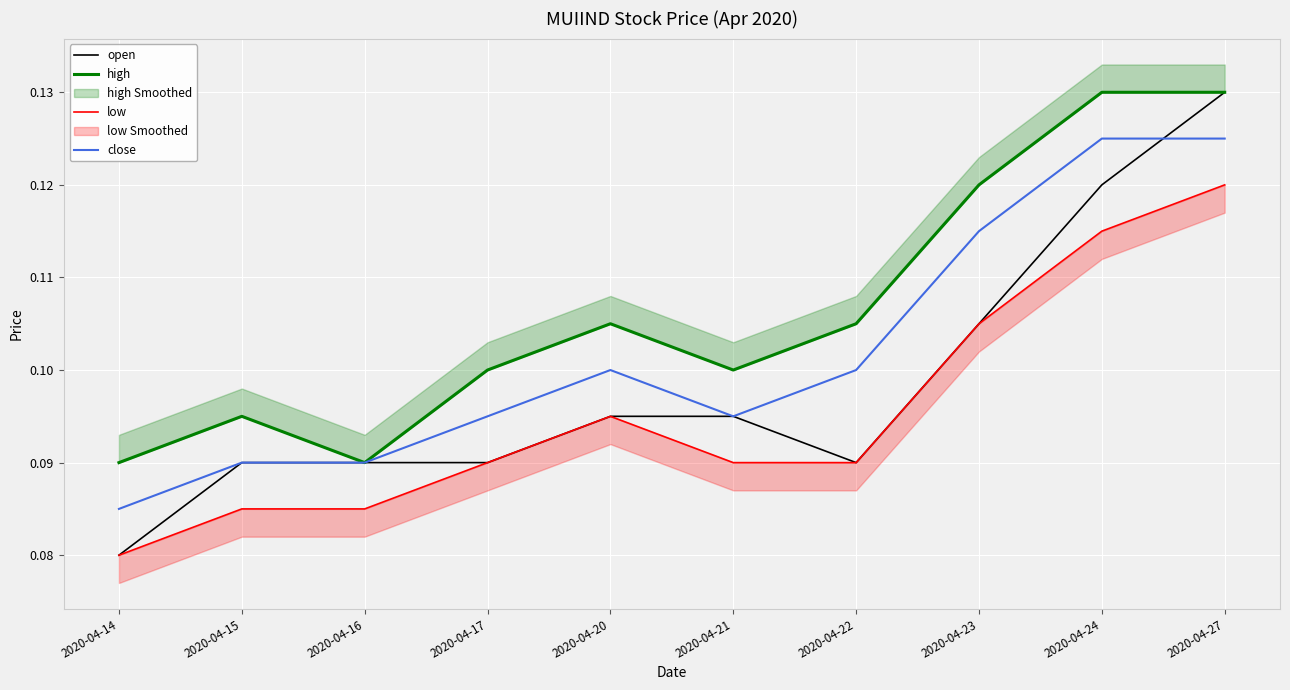

What is the value of the low point at the 9th from the left?

0.1